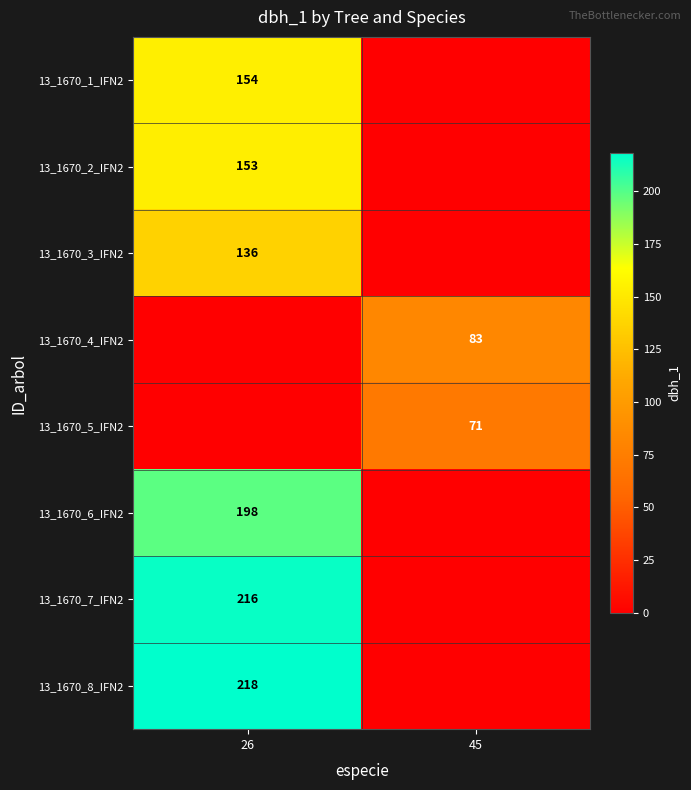

The value of 13_1670_5_IFN2 at 45 is 127. True or false?

False